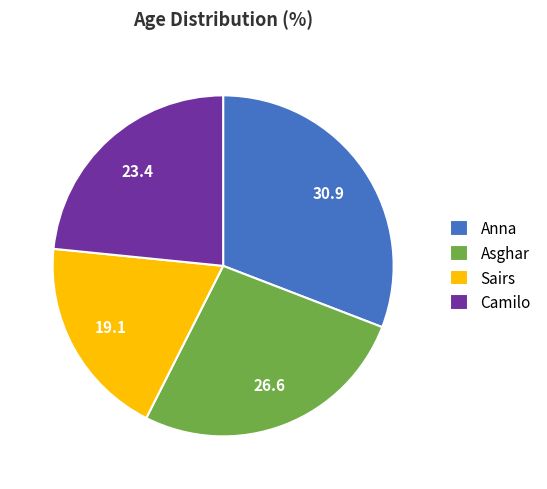

Is it true that Asghar is 27% of the pie?

True